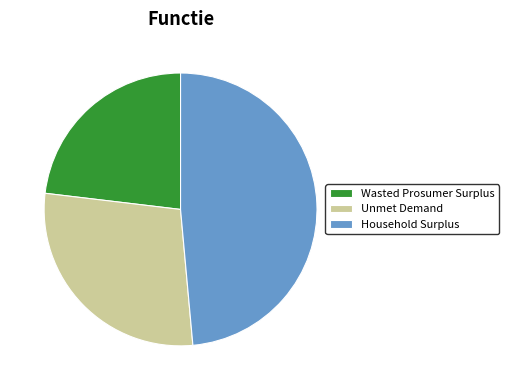

Approximately how many times larger is the value at Household Surplus compared to Wasted Prosumer Surplus?

2.1